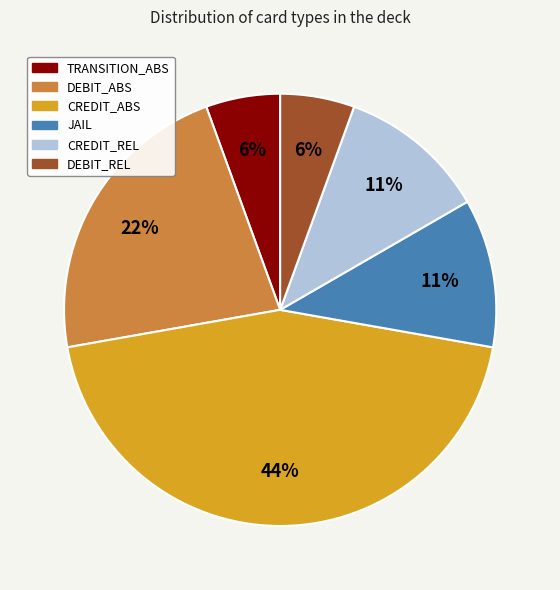

Is there any slice that represents more than half of the pie?

No